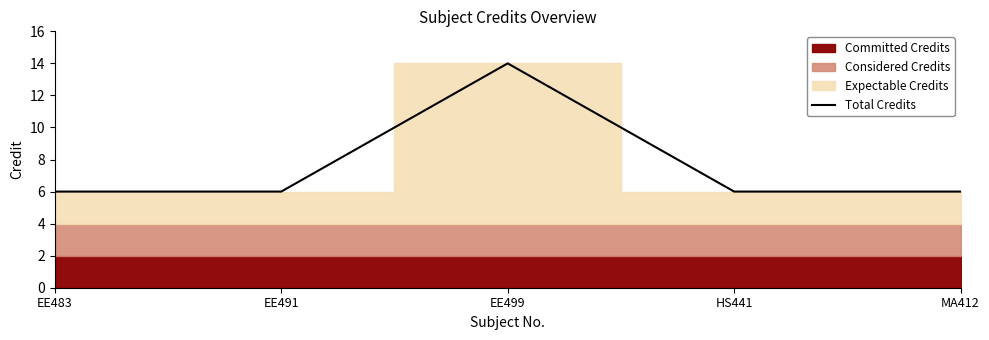

What is the ratio of the value at MA412 to the value at HS441?

1.0